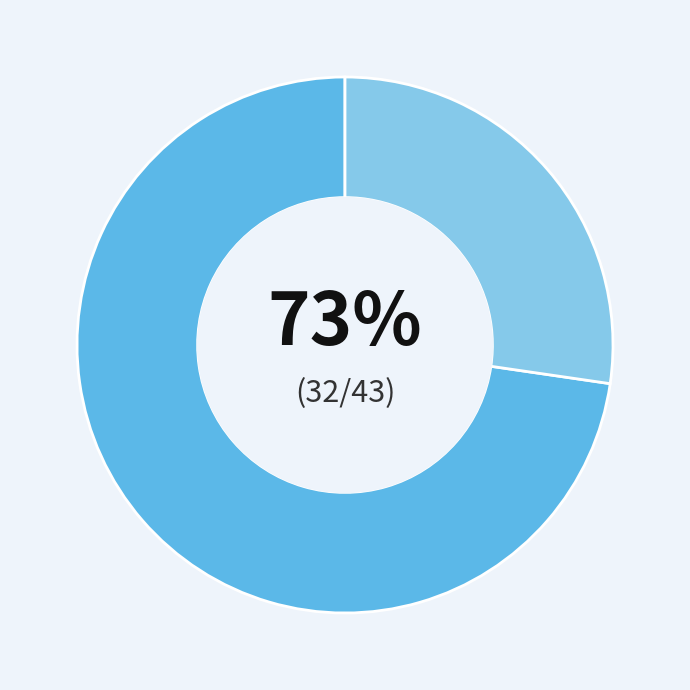

To the nearest percent, what is the average slice percentage?

50%